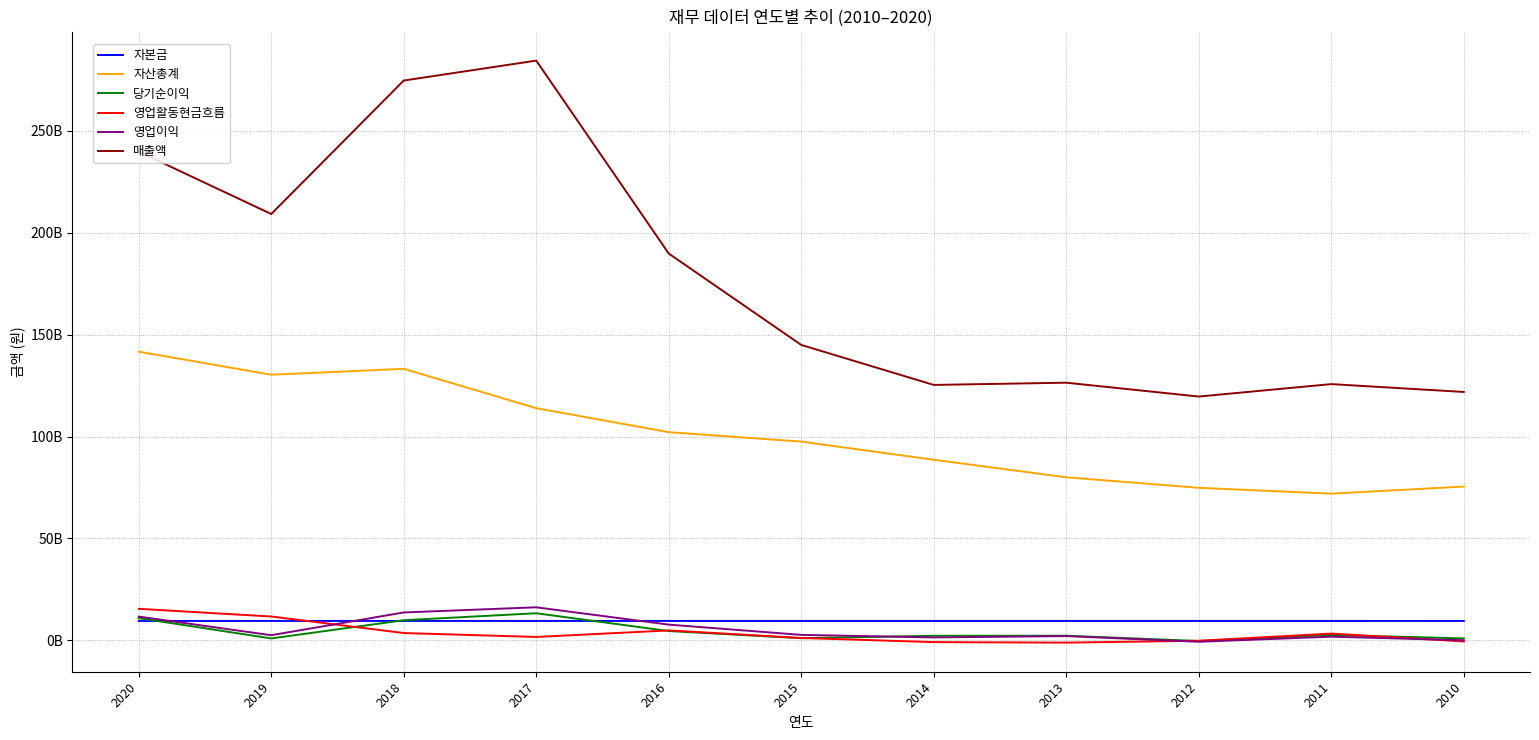

What are all the series names shown in the legend?

자본금, 자산총계, 당기순이익, 영업활동현금흐름, 영업이익, 매출액